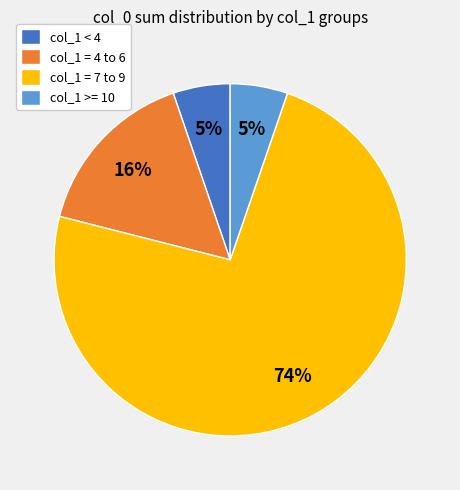

To the nearest percent, what percentage of the pie is col_1 >= 10?

5%